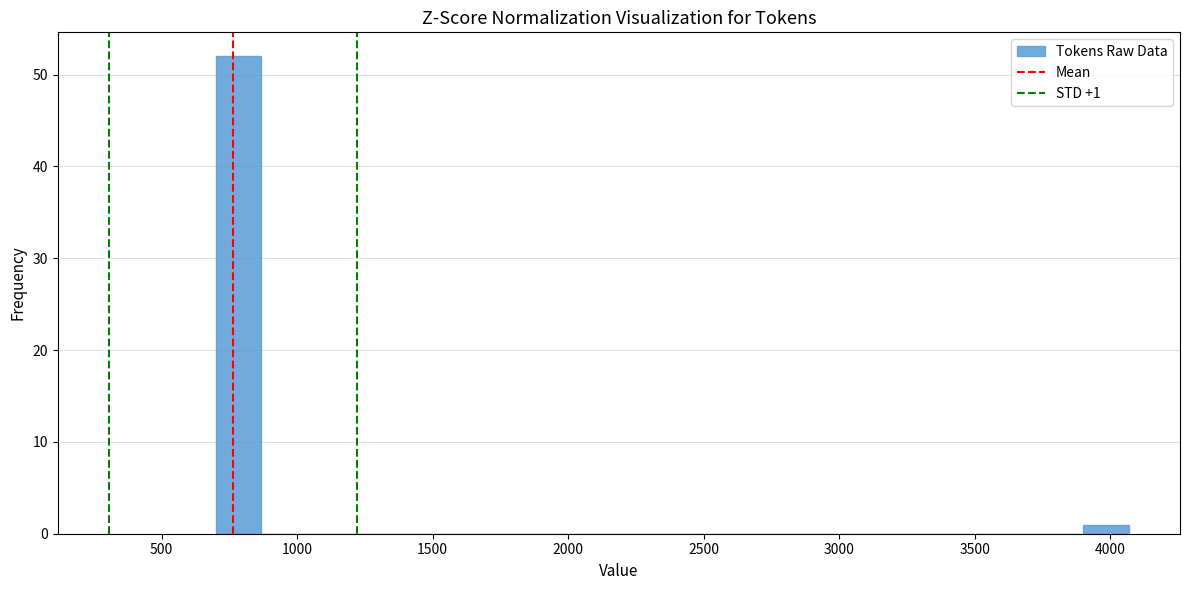

Around what value on the x-axis is the tallest bar? Give the approximate position of its centre, as read against the axis.

800